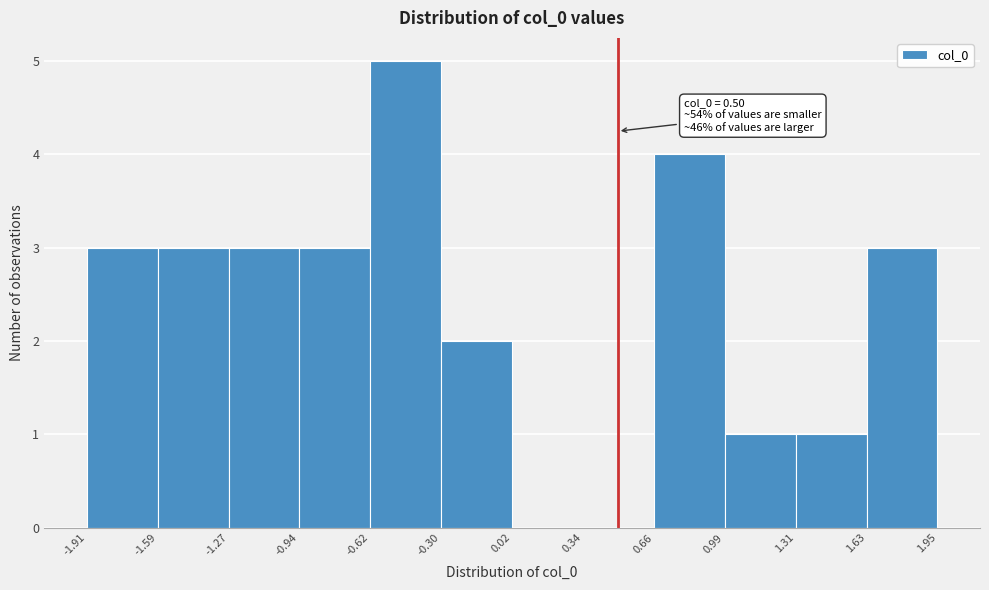

Which range on the x-axis has the tallest bar?

-0.62 to -0.30